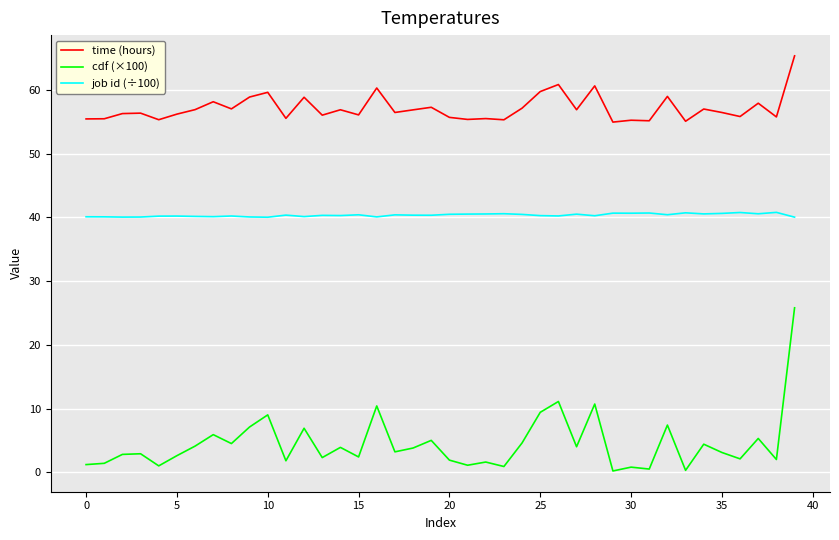

What is the sum of all time (hours) values?

2284.1